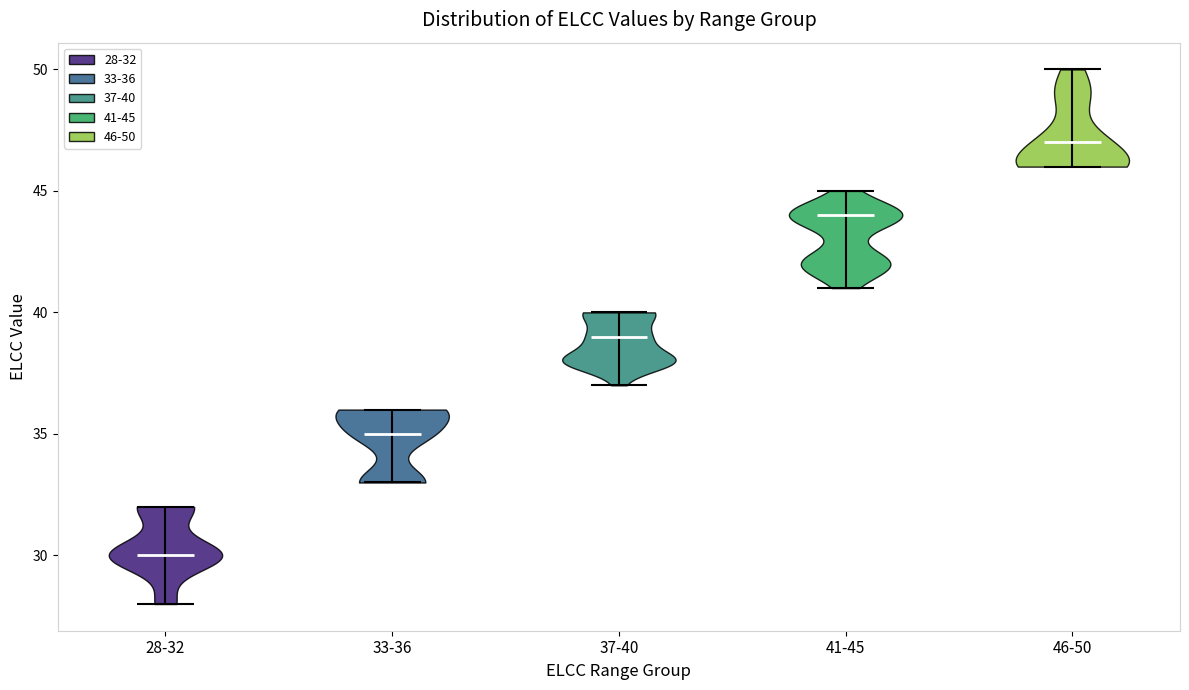

Reading left to right, read every violin against the y-axis: where its median line is, and the lowest and highest points it reaches. The values are not printed on the chart, so give them approximately, as read against the axis.

28-32: median line 30, lowest point 28, highest point 32
33-36: median line 35, lowest point 33, highest point 36
37-40: median line 39, lowest point 37, highest point 40
41-45: median line 44, lowest point 41, highest point 45
46-50: median line 47, lowest point 46, highest point 50